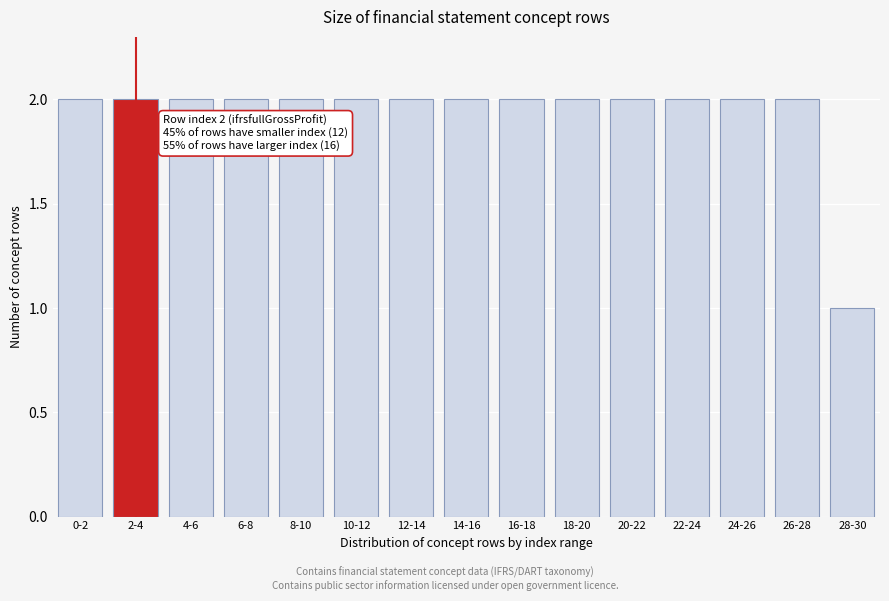

Reading right to left, extract all data points from this chart.

28-30=1	26-28=2	24-26=2	22-24=2	20-22=2	18-20=2	16-18=2	14-16=2	12-14=2	10-12=2	8-10=2	6-8=2	4-6=2	2-4=2	0-2=2